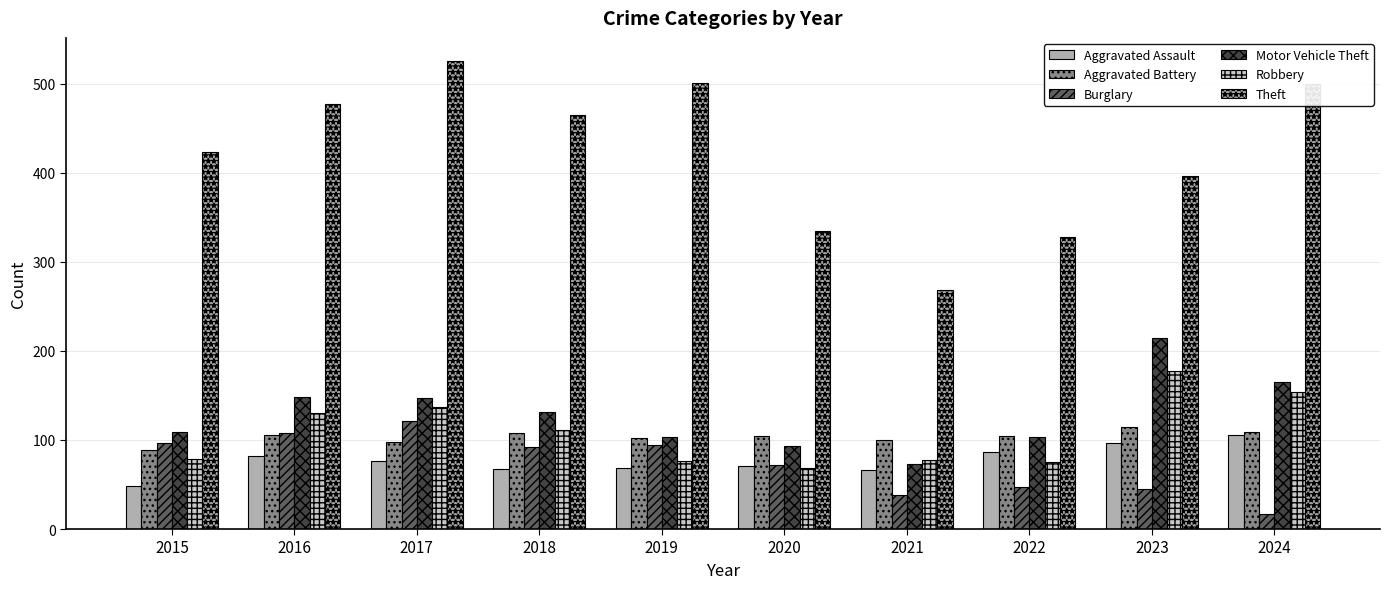

What are all the series names shown in the legend?

Aggravated Assault, Aggravated Battery, Burglary, Motor Vehicle Theft, Robbery, Theft